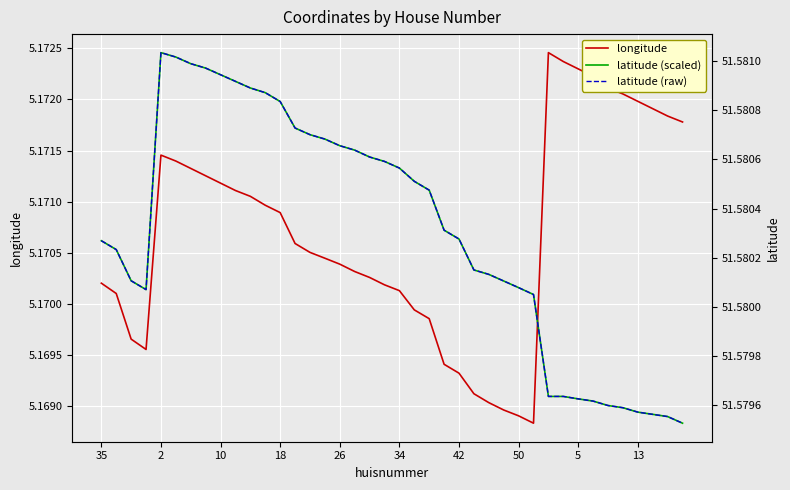

True or false: latitude (raw) and longitude cross at least once.

False